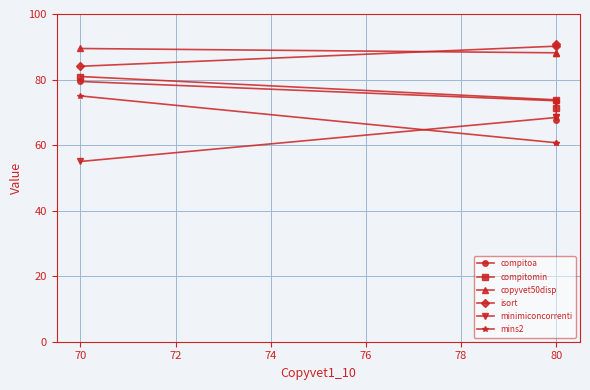

What is the average value of the mins2 series?

65.5